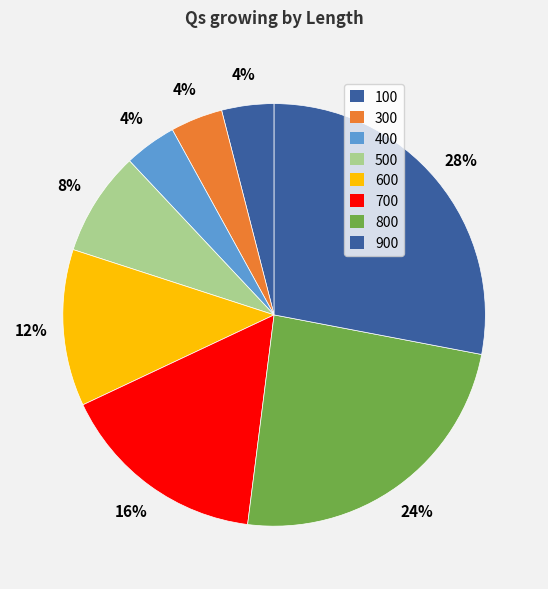

Which slice is the largest?

900